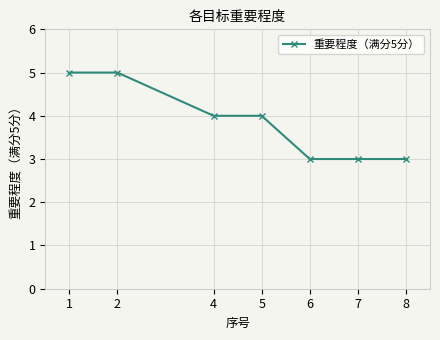

What is the minimum value shown in the chart?

3